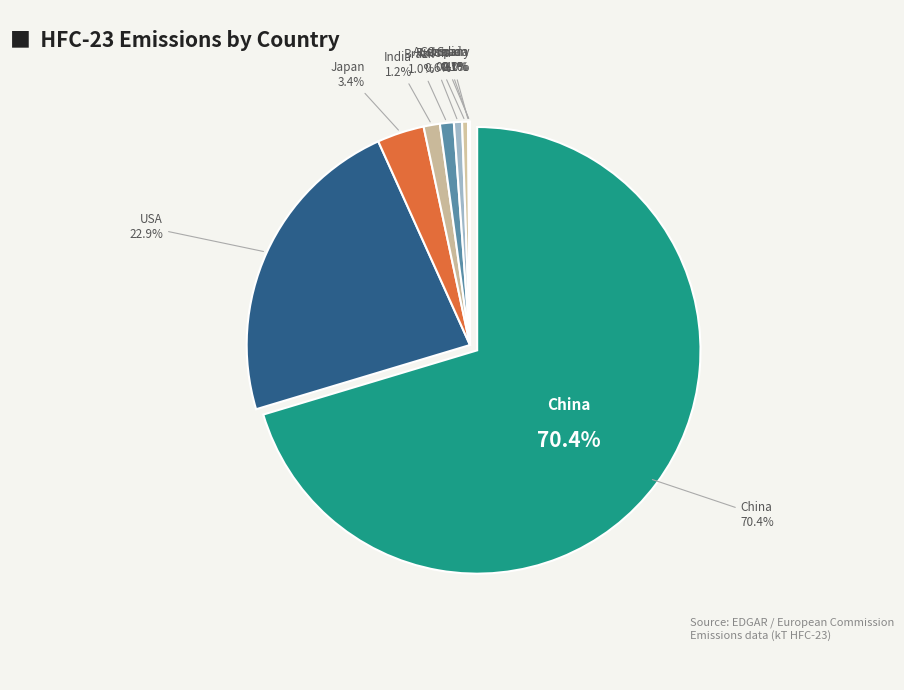

What percentage is the India slice, to the nearest percent?

1%